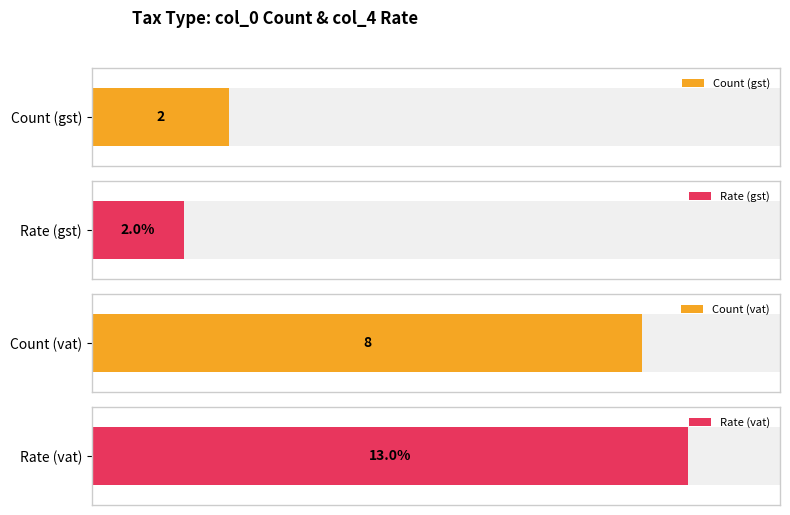

List the series in order of their peak value, lowest first.

col_0, col_4